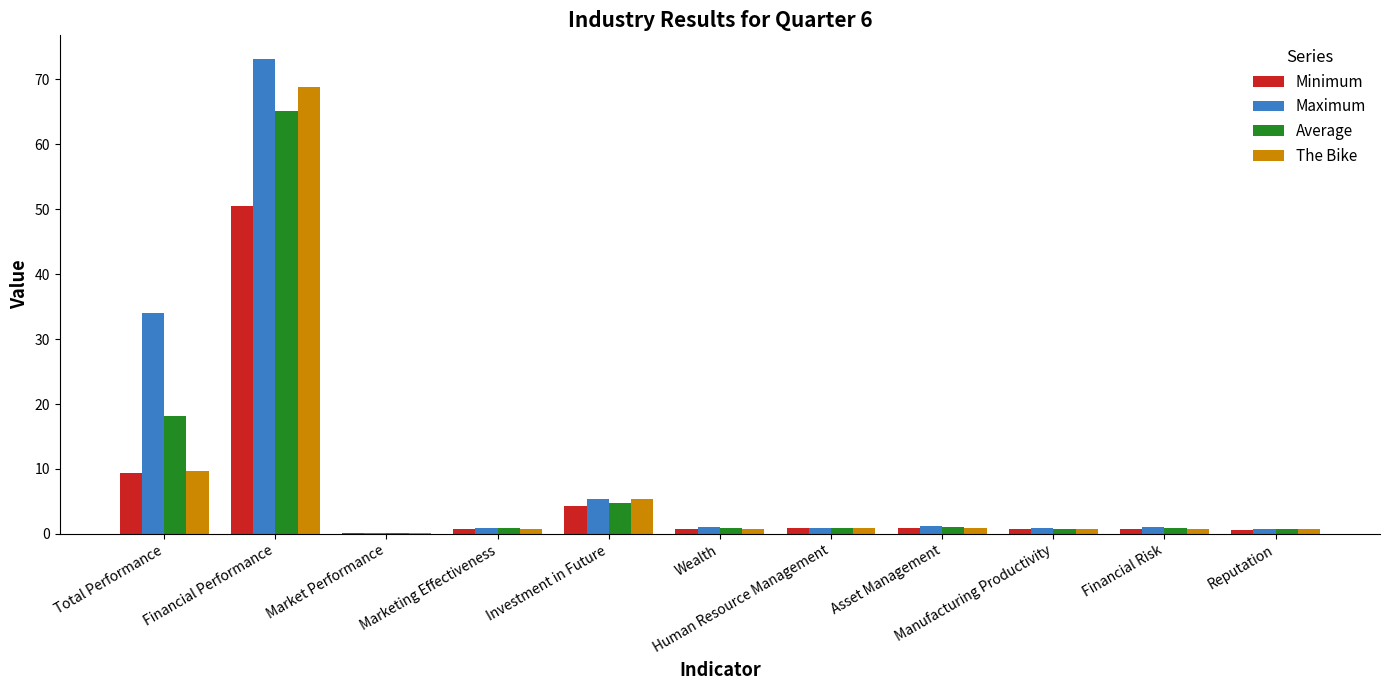

What is the total value across all series at Human Resource Management?

3.5